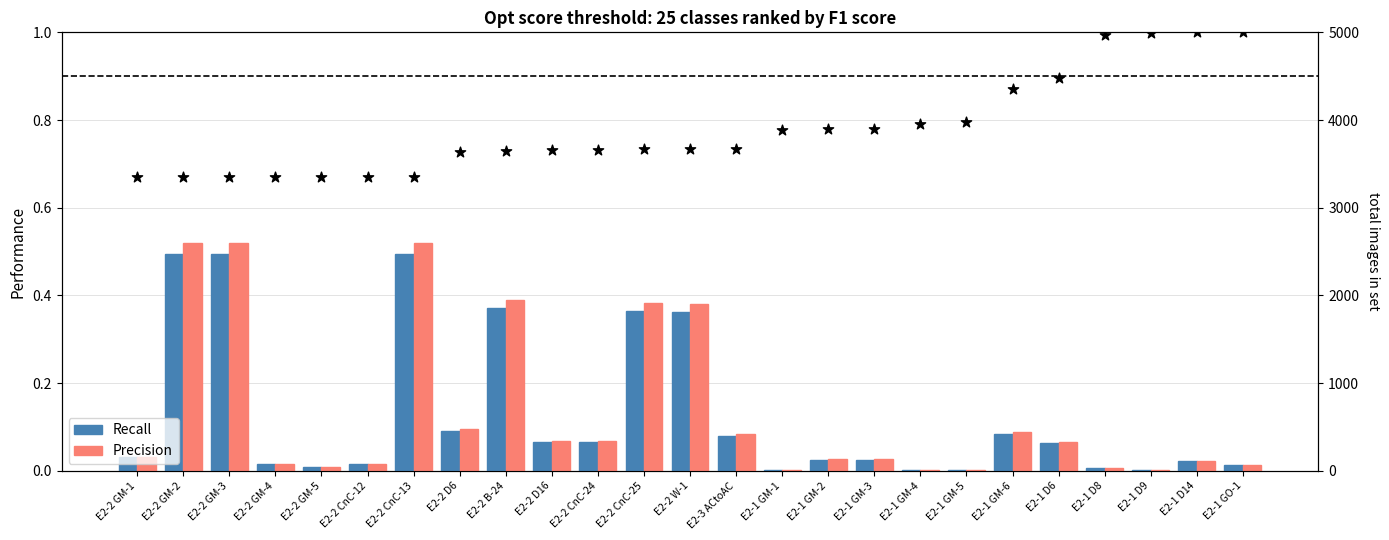

What are all the series names shown in the legend?

Recall, Precision